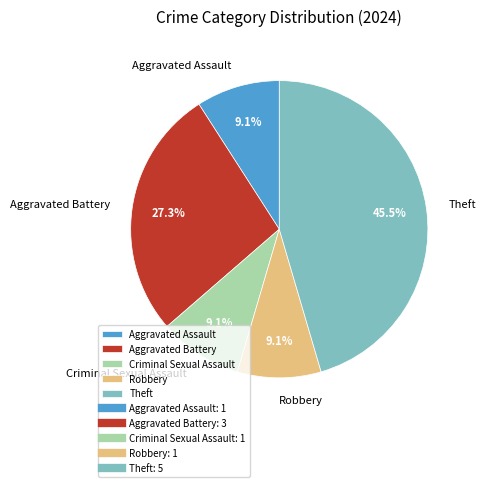

Which slice is the largest?

Theft